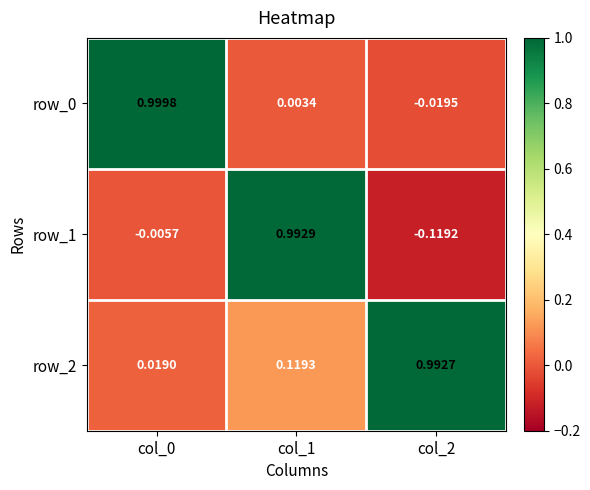

Count the number of data series in this chart.

3